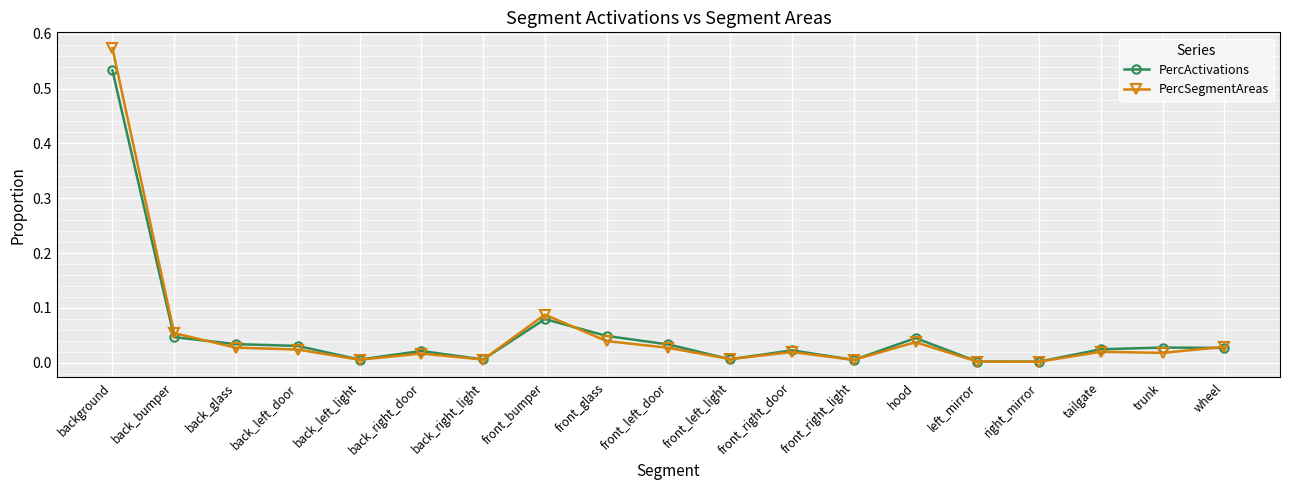

Is the value of PercActivations at back_right_light greater than the value of PercSegmentAreas at wheel?

No